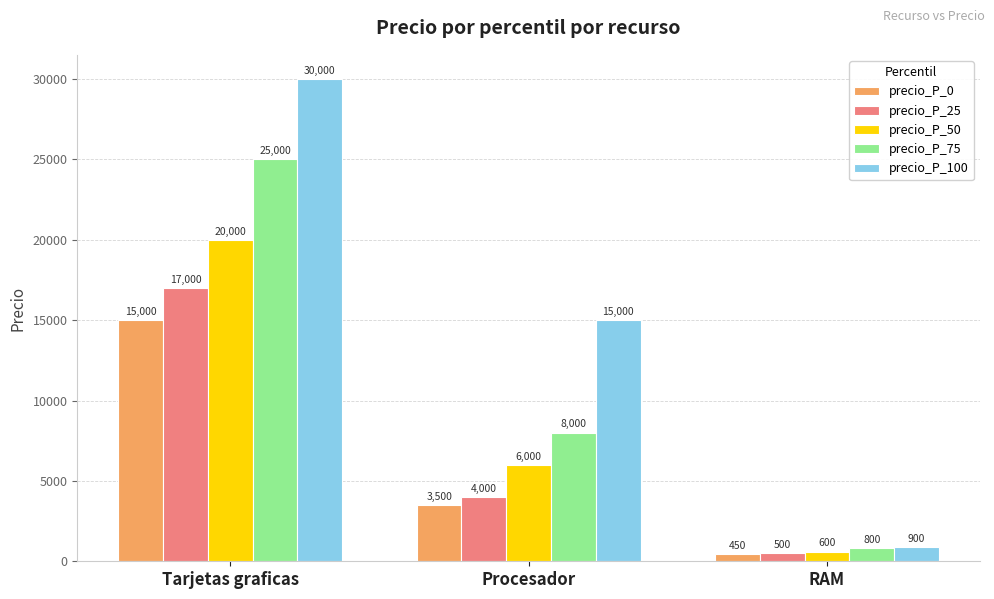

What is the label of the 1st bar from the right?

RAM